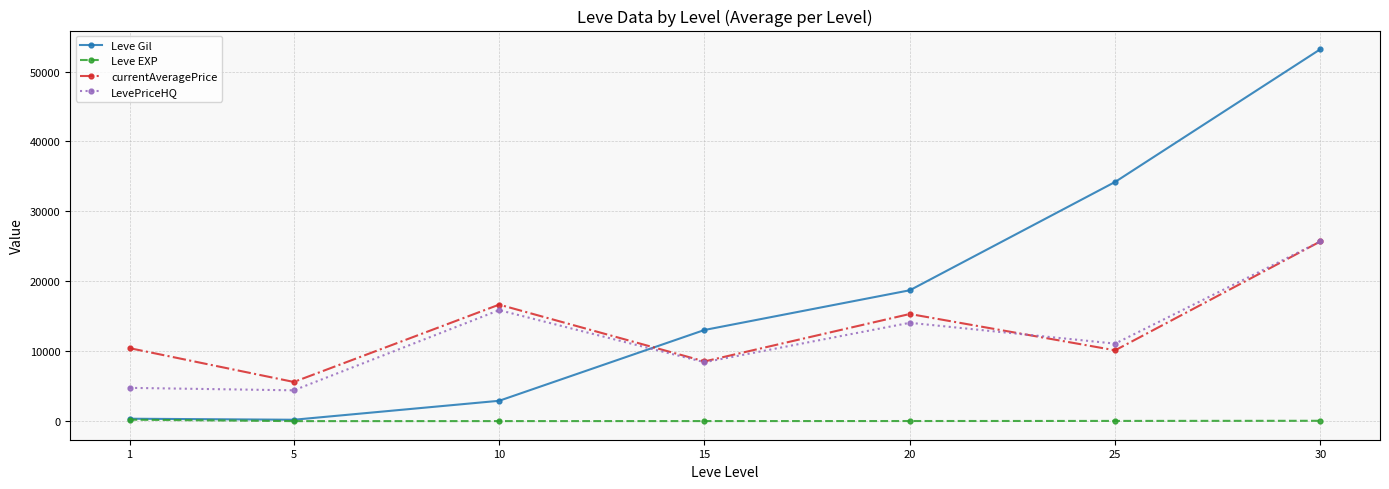

What is the value of the LevePriceHQ point at the 4th from the left?

8425.9